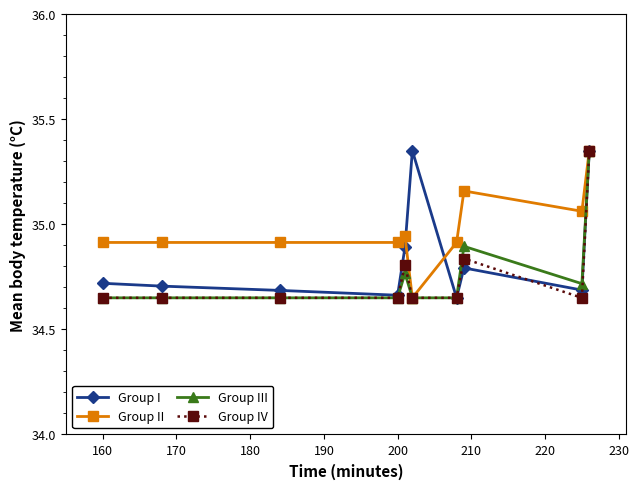

At how many categories does at least one series exceed 35?

4